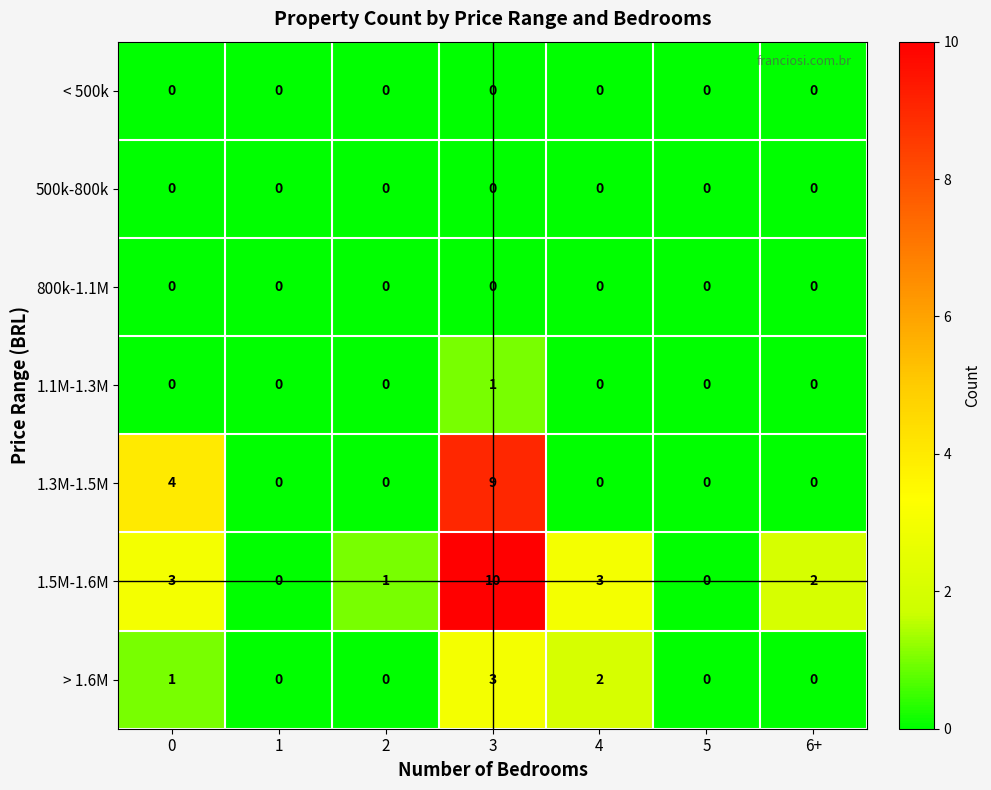

True or false: 1.3M-1.5M has a value of 0 at 6+.

True